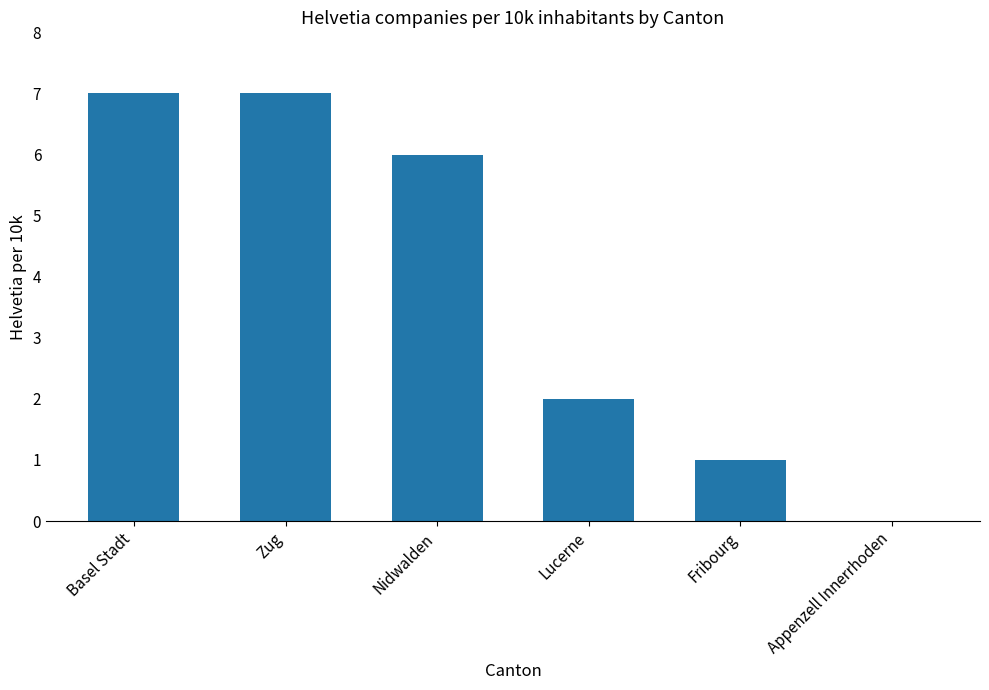

Approximately how many times larger is the value at Fribourg compared to Nidwalden?

0.2